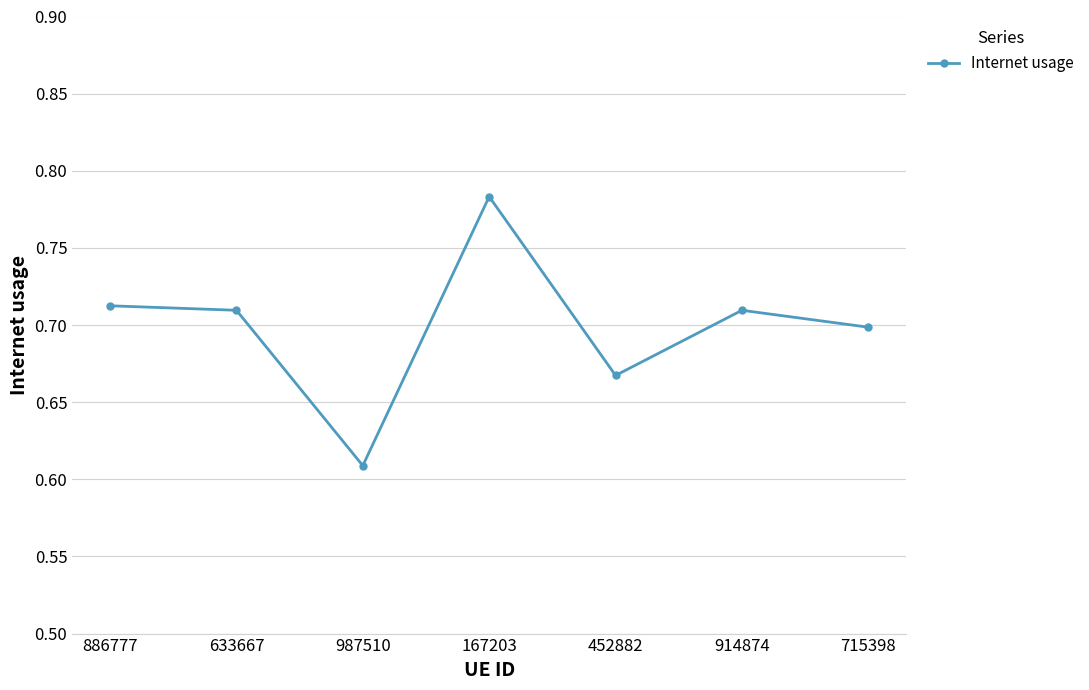

What is the sum of the values at 452882 and 987510?

1.3